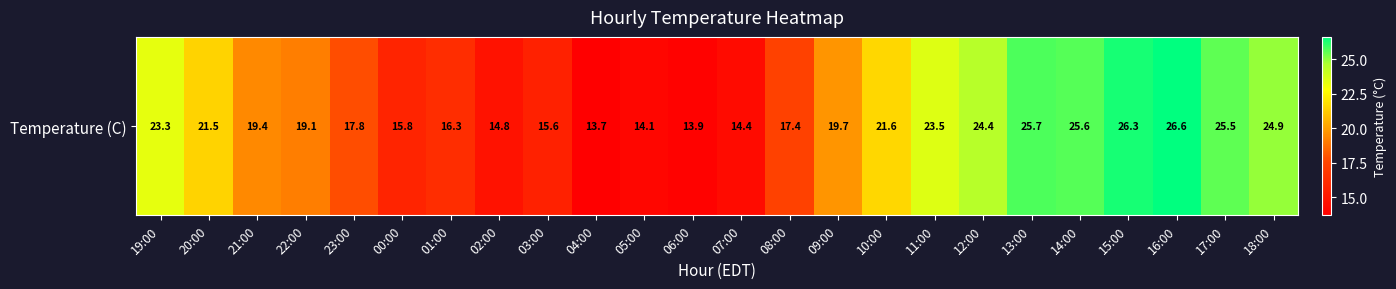

What is the difference between the maximum and minimum values?

12.9